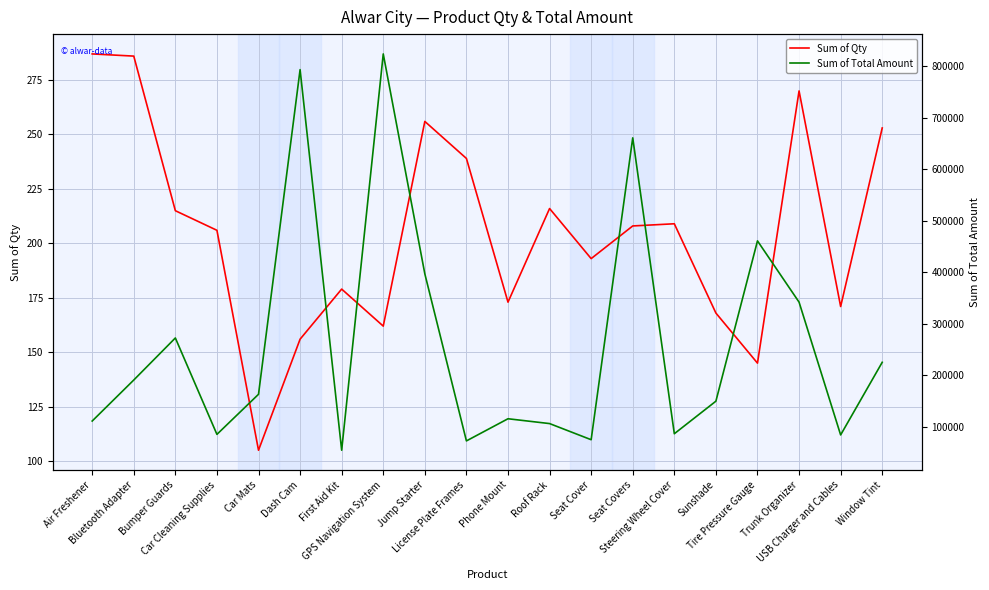

Is it true that Sum of Total Amount equals 86108 at Steering Wheel Cover?

True